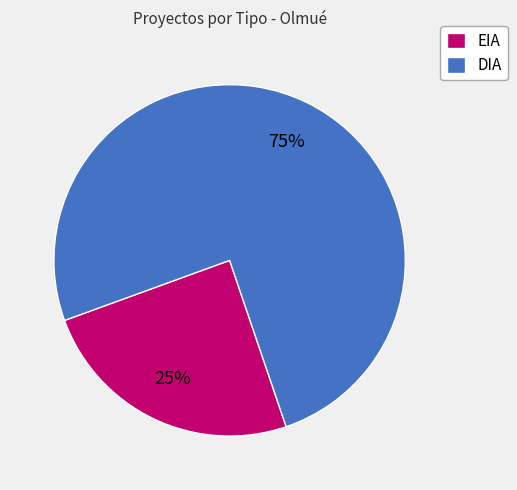

What percentage is the DIA slice, to the nearest percent?

75%